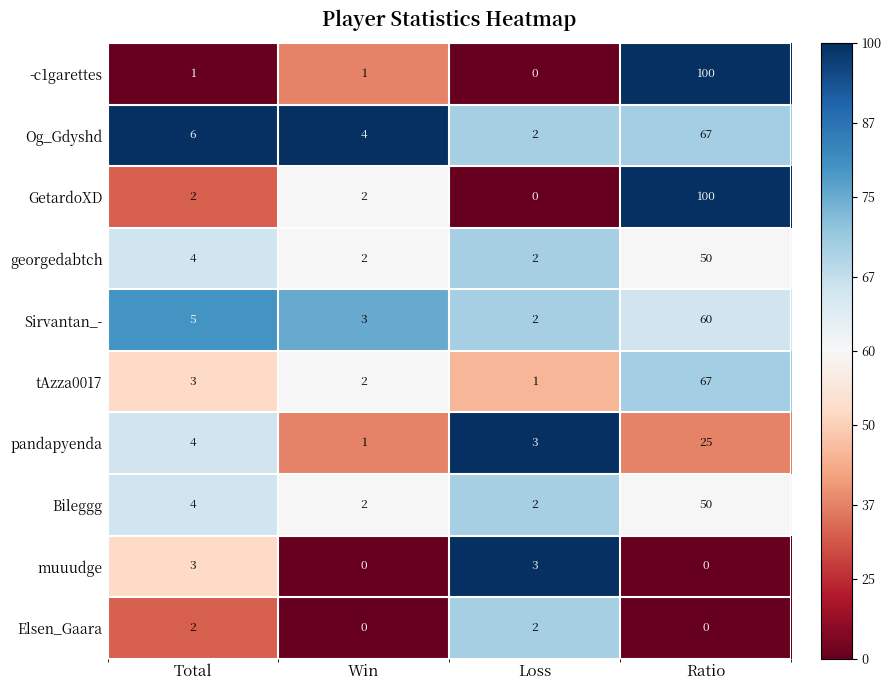

How many values in GetardoXD are above zero?

3